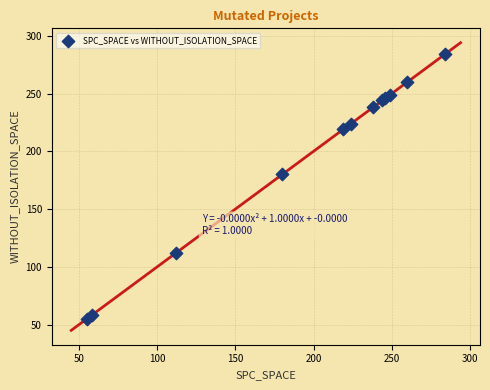

What Y value in the scatter plot is closest to 169?

180